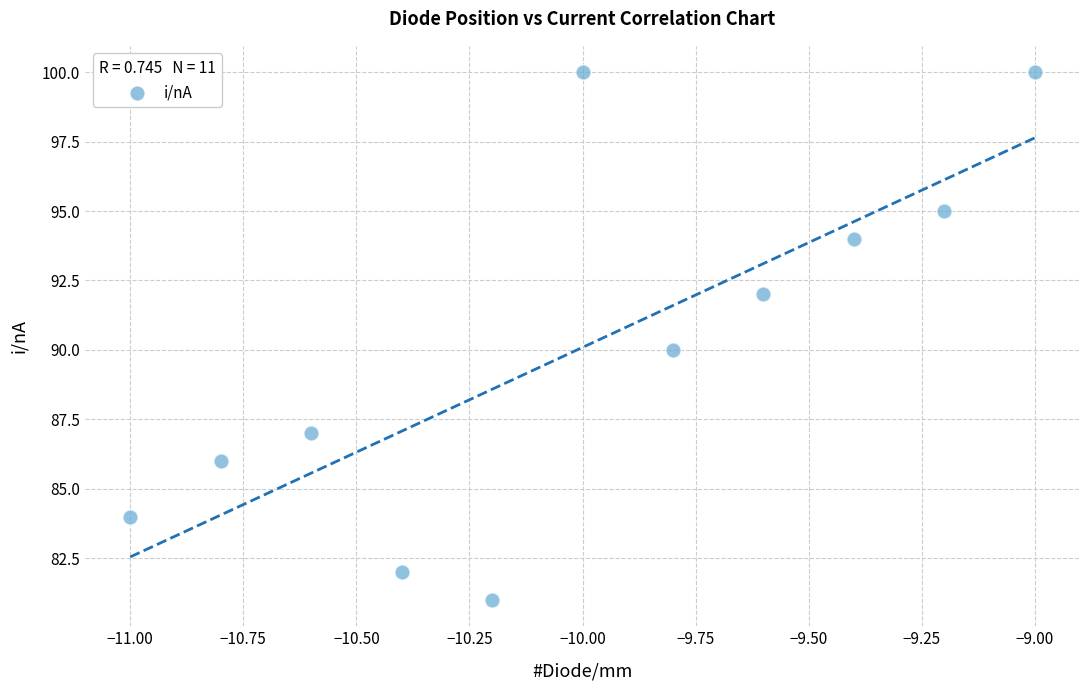

What is the range of Y values (max minus min)?

19